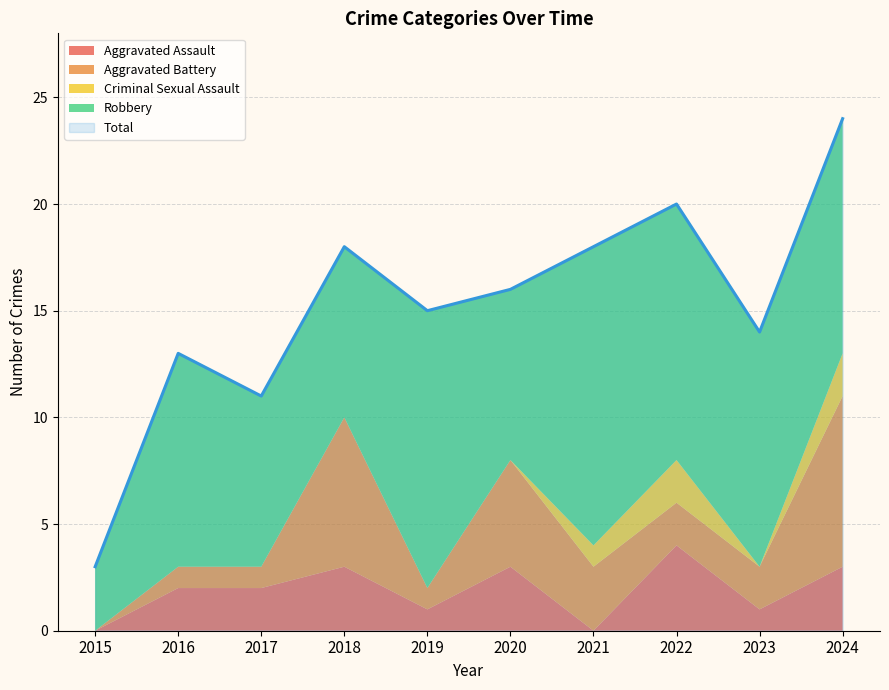

Which series has the widest spread of values?

Total